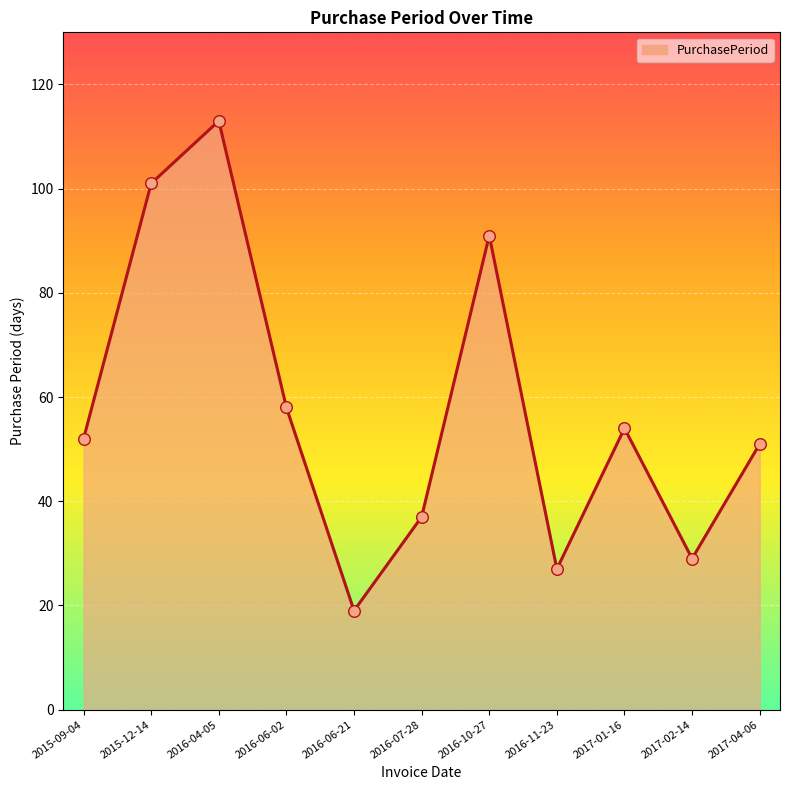

Approximately how many times larger is the value at 2017-01-16 compared to 2017-04-06?

1.1